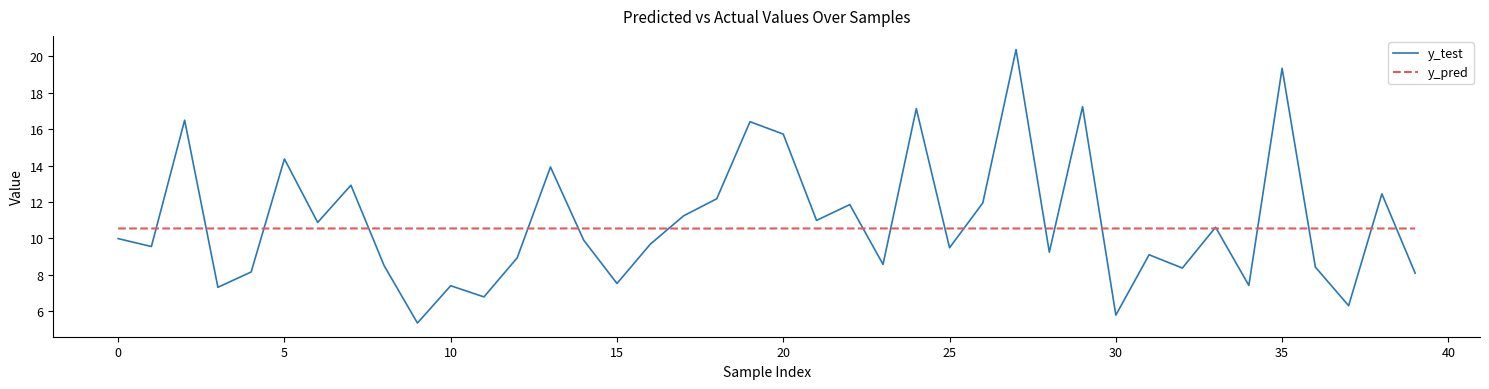

Which series ends up on top after the final intersection of y_pred and y_test?

y_pred